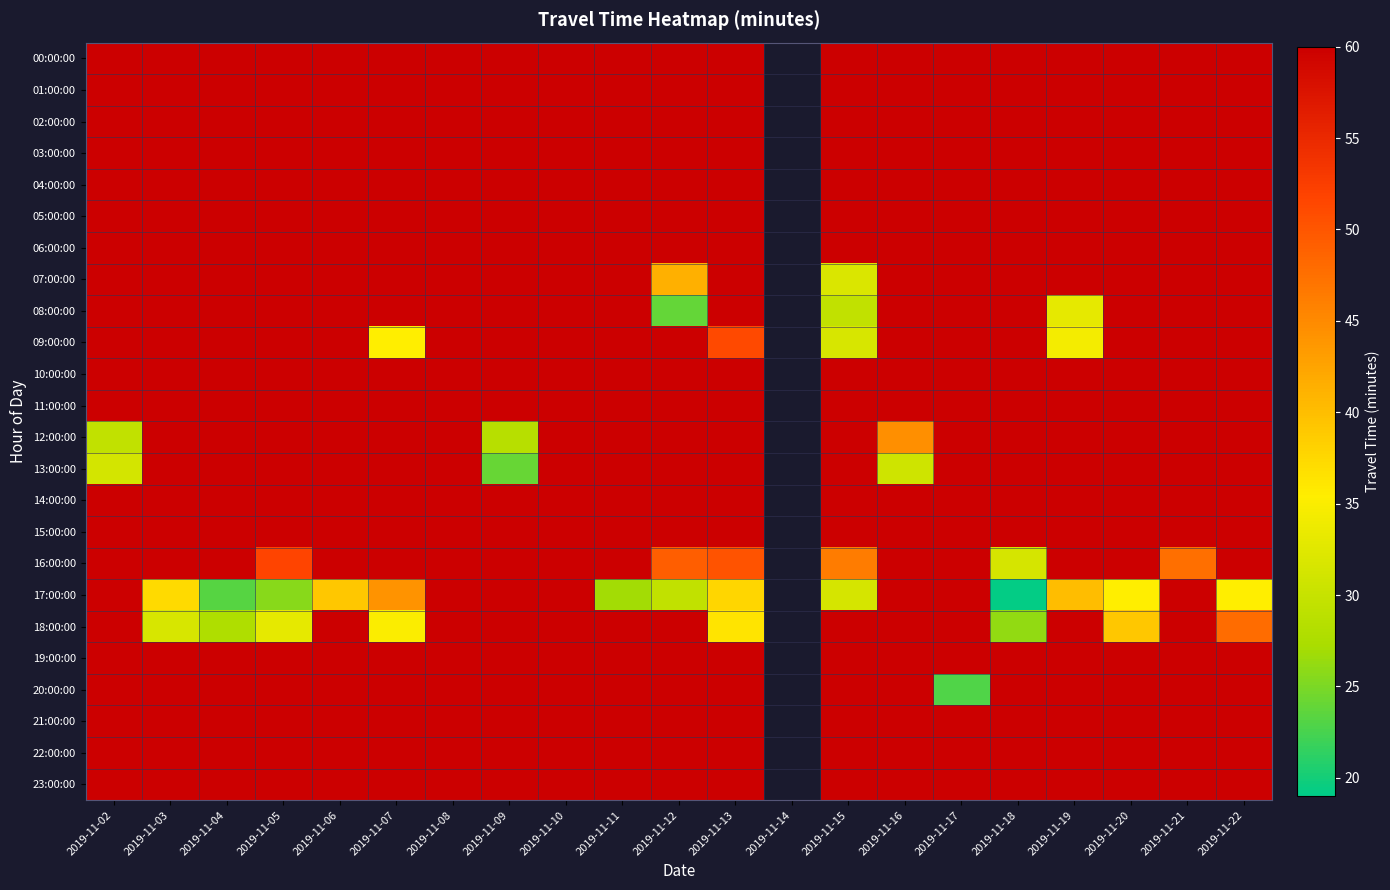

What is the highest value of the 22:00:00 series?

60.0